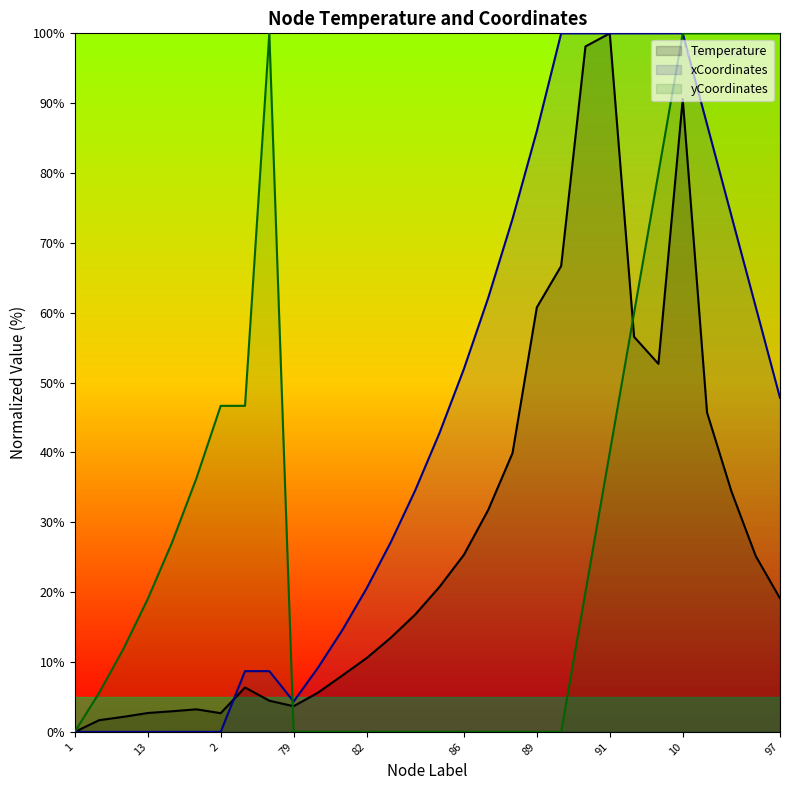

At 86, list the series in order from largest to smallest.

xCoordinates, Temperature, yCoordinates